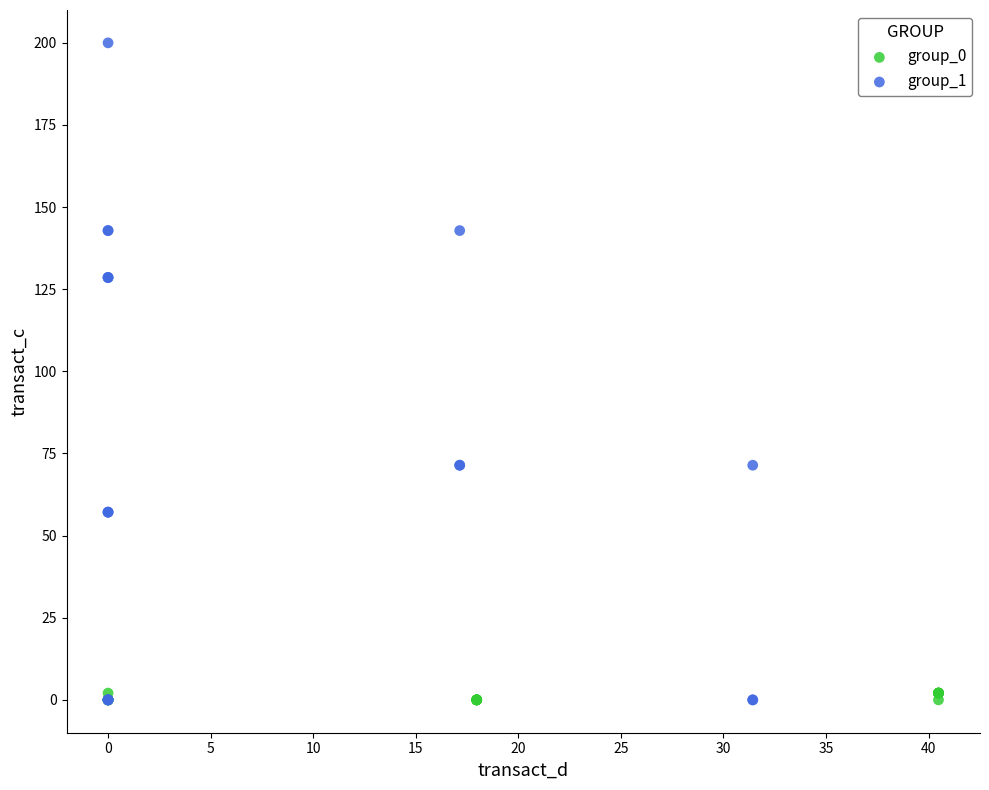

Which series has the widest spread of Y values?

group_1